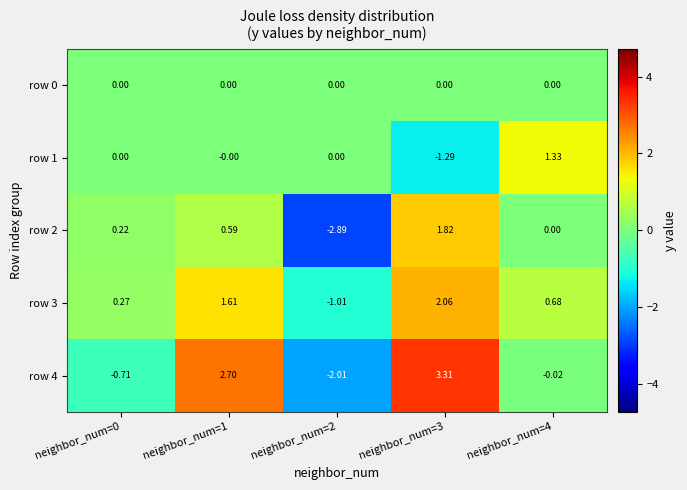

What is the maximum value shown in the chart?

3.3